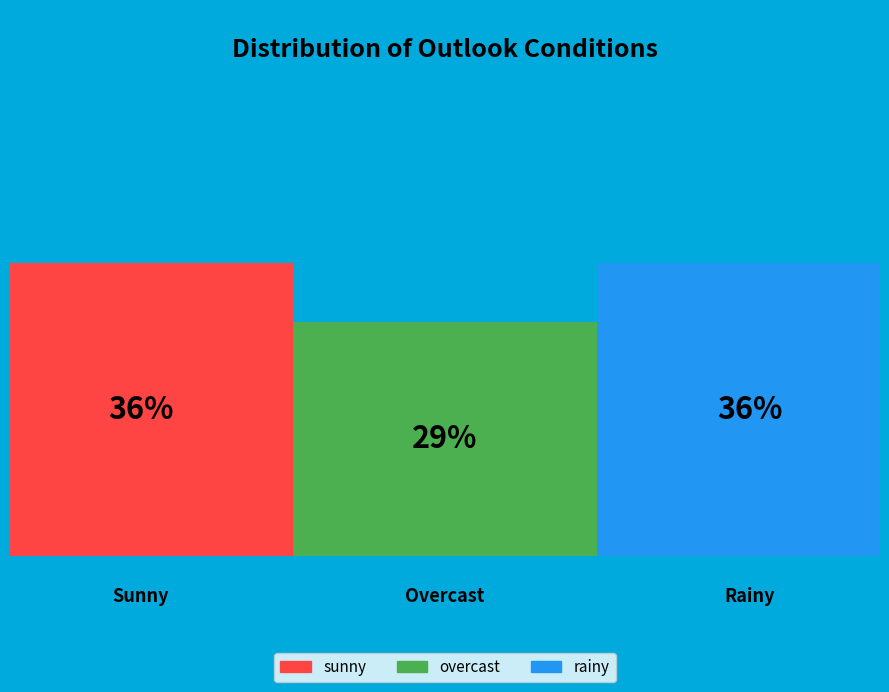

How many segments does this pie chart have?

3